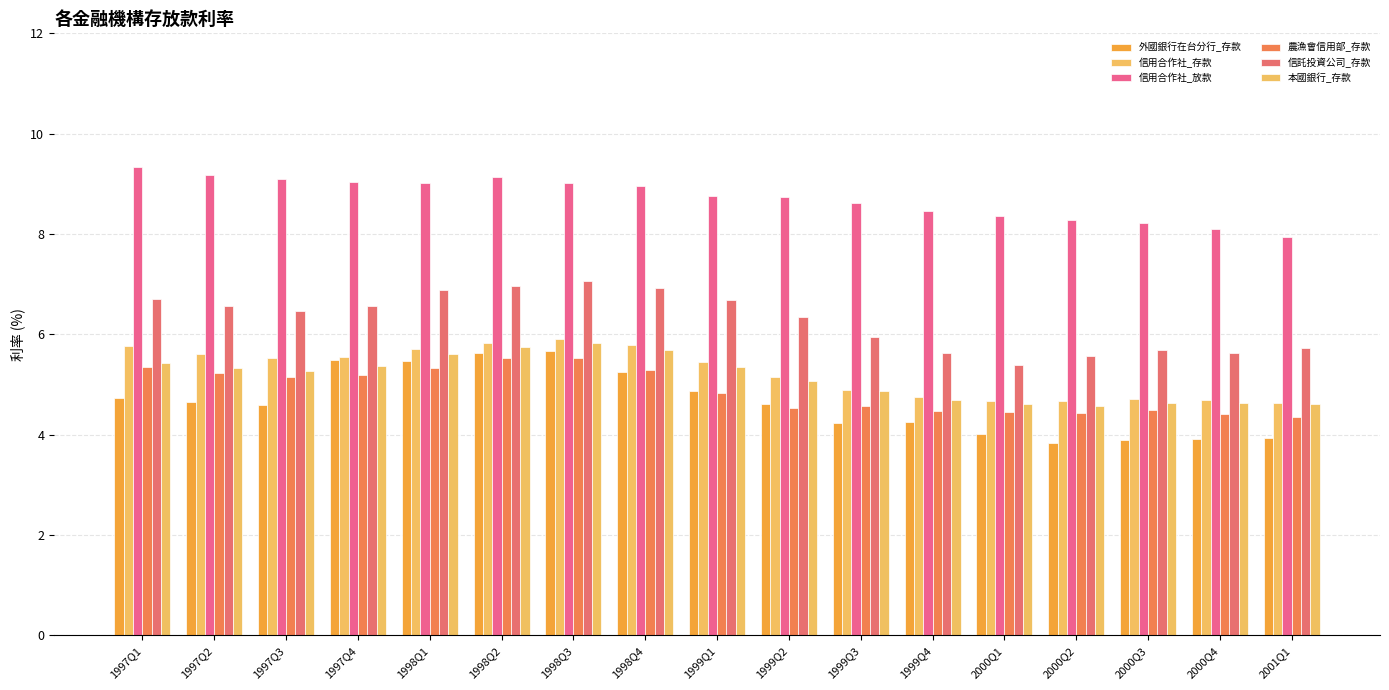

Count the number of categories in the chart.

17